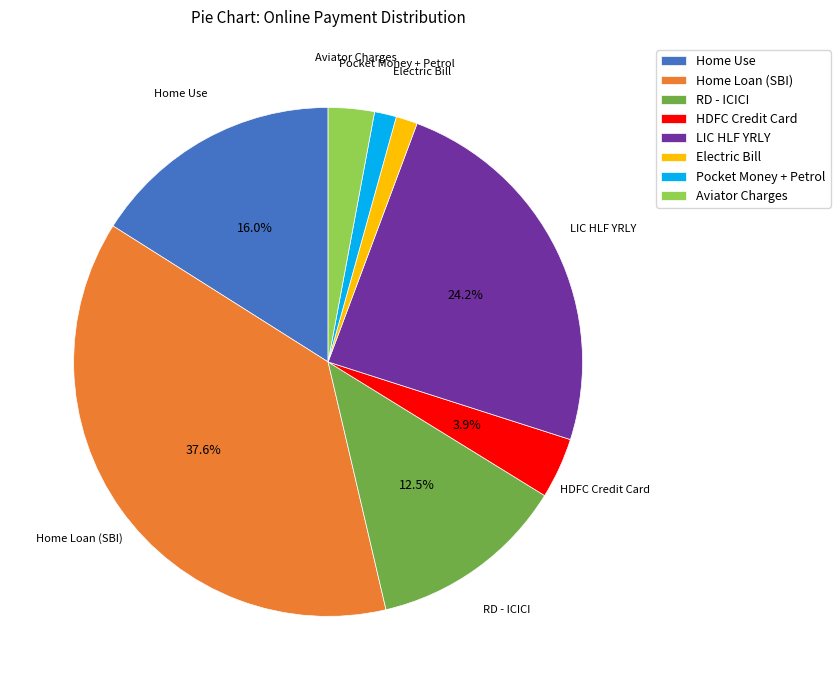

Which slice is the largest?

Home Loan (SBI)